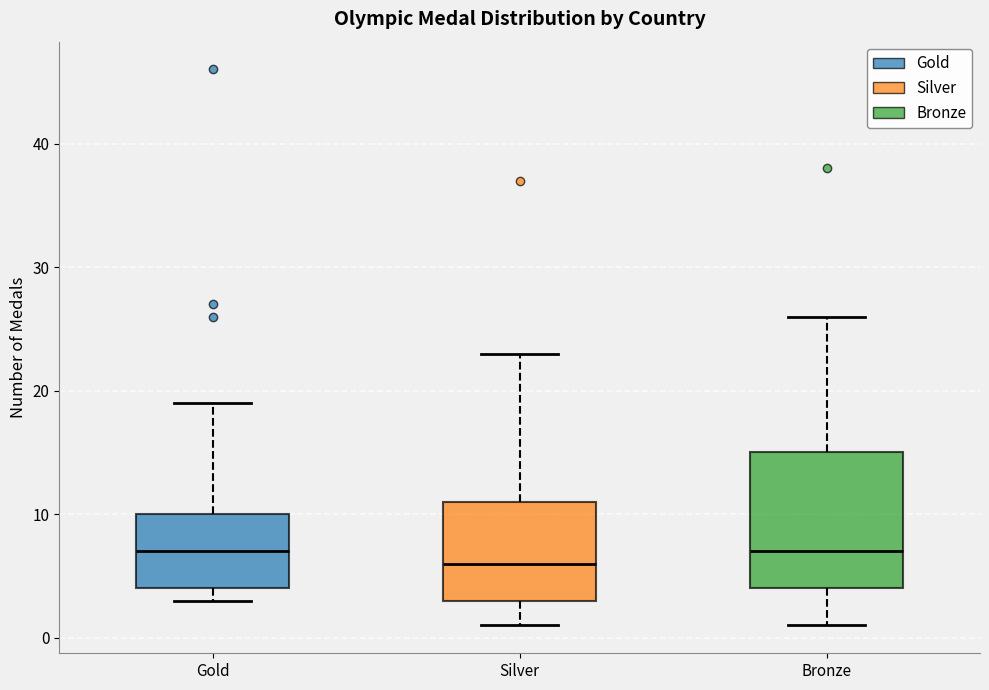

Where is the lower edge of the box for Silver on the y-axis? The values are not printed on the chart, so give them approximately, as read against the axis.

3